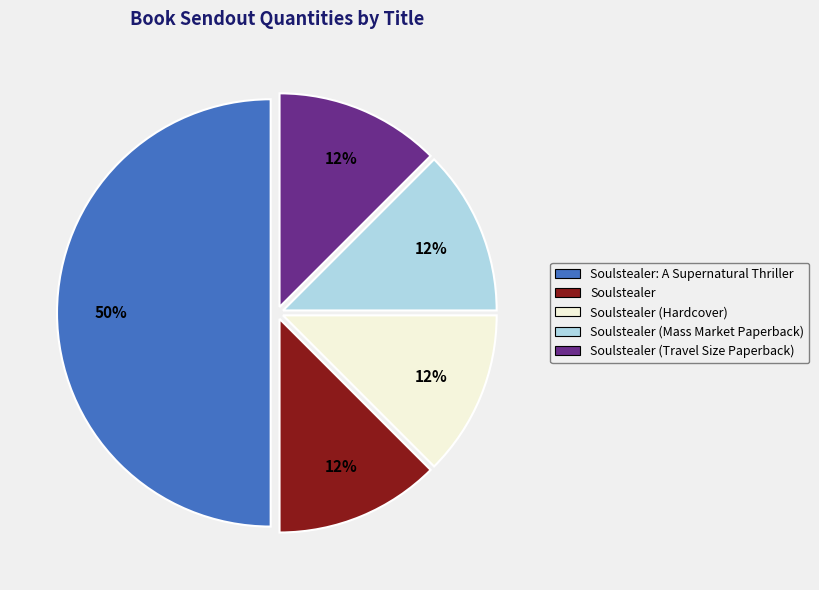

How many slices are in this pie chart?

5